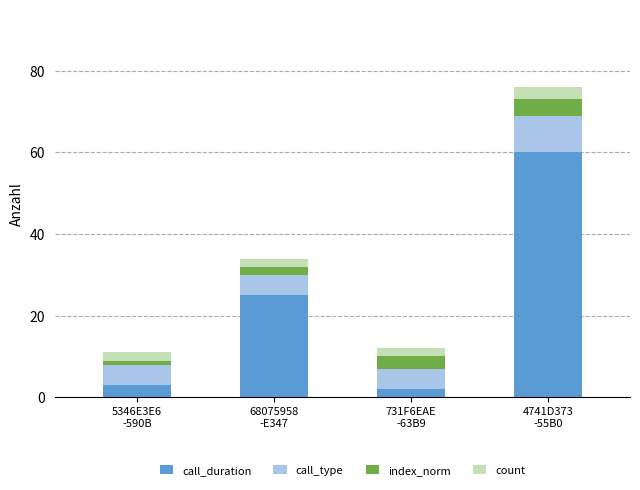

What is the total value across all series at 5346E3E6
-590B?

11